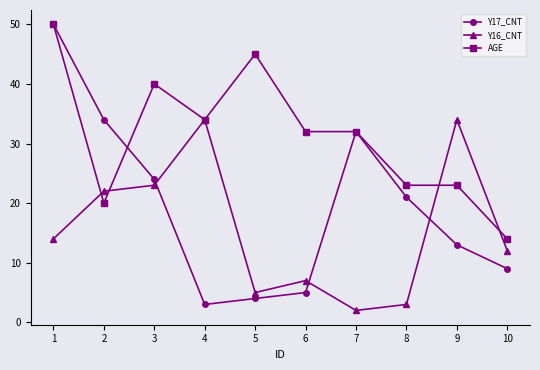

Which series changed the most between 3 and 7?

Y16_CNT